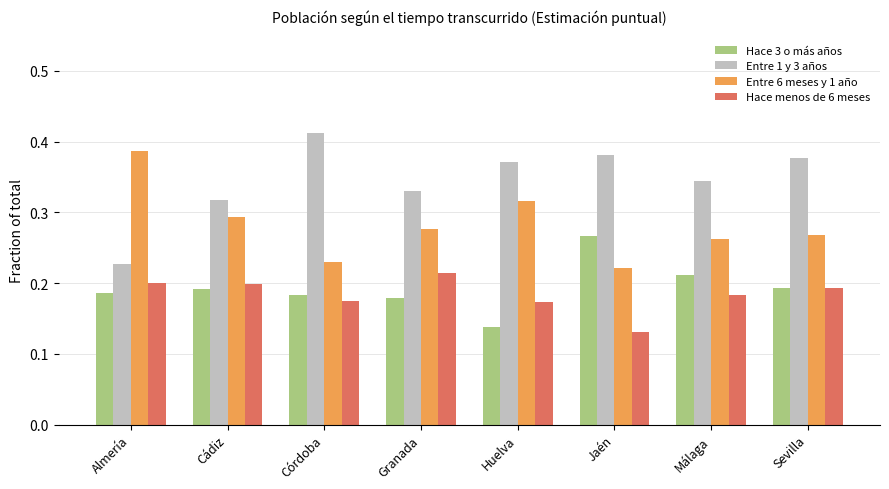

What is the label of the 7th bar from the right?

Cádiz